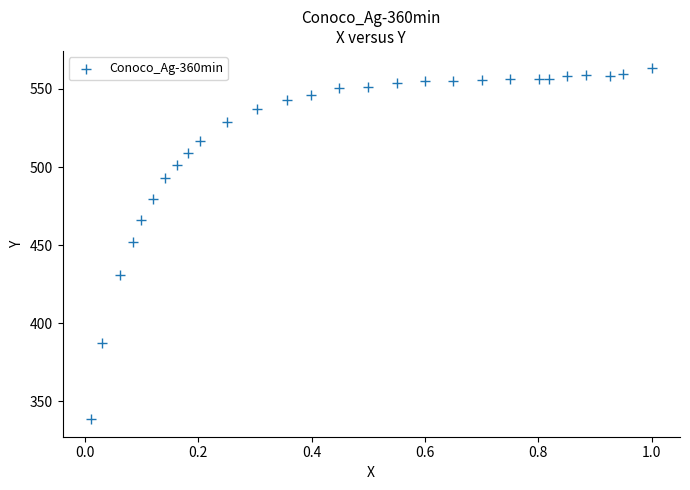

What is the range of X values (max minus min)?

1.0